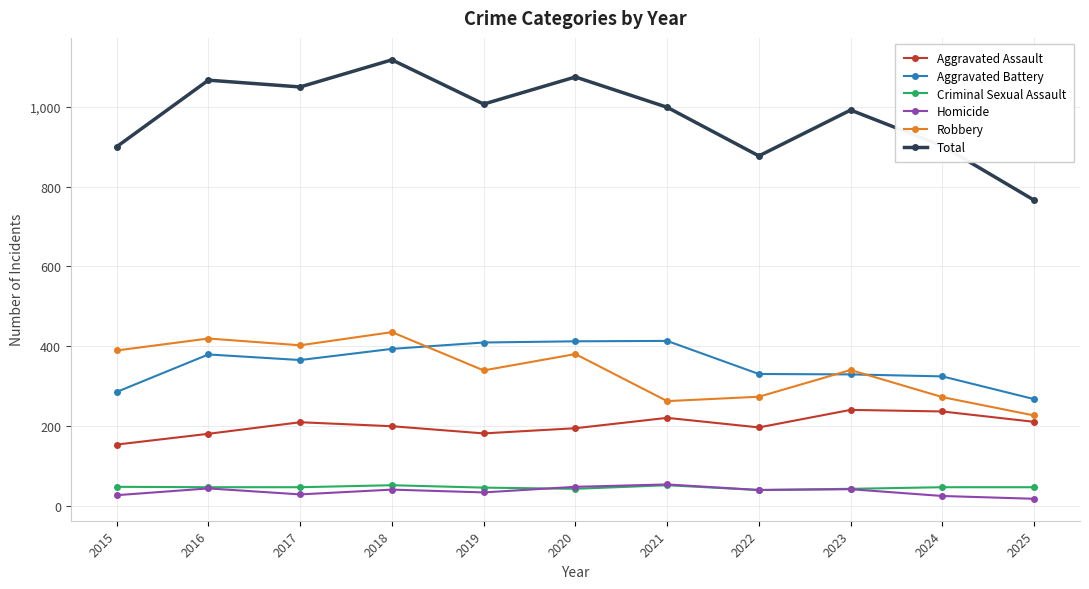

How many categories are shown in the chart?

11